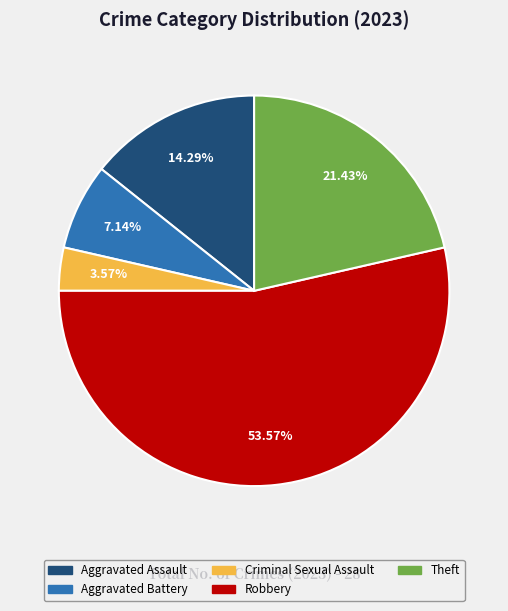

To the nearest percent, what is the combined percentage of Criminal Sexual Assault and Aggravated Assault?

18%